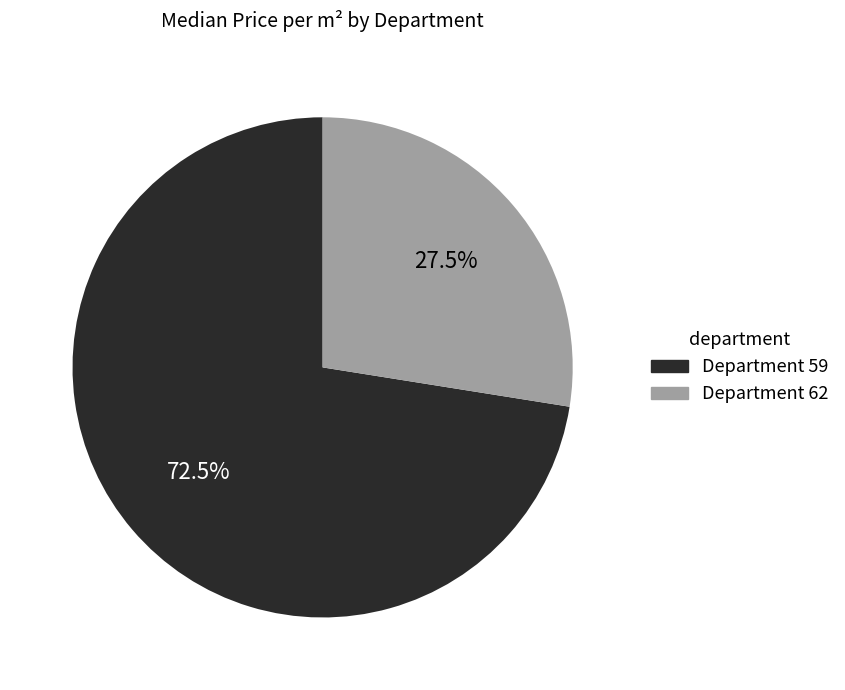

Is there any slice that represents more than half of the pie?

Yes